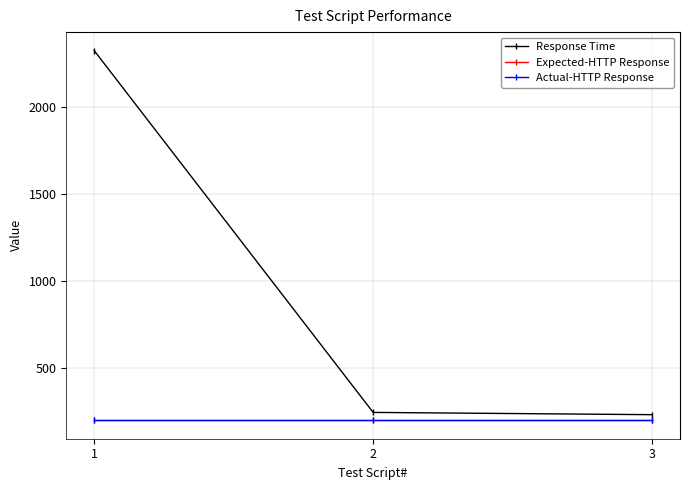

True or false: Actual-HTTP Response has a value of 107 at 3.

False